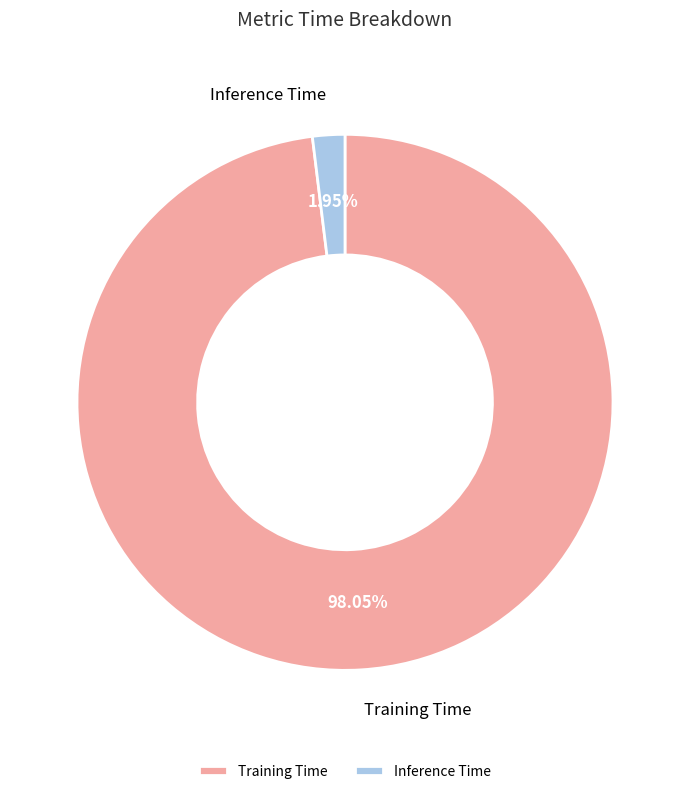

Does Inference Time account for over 50% of the chart?

No